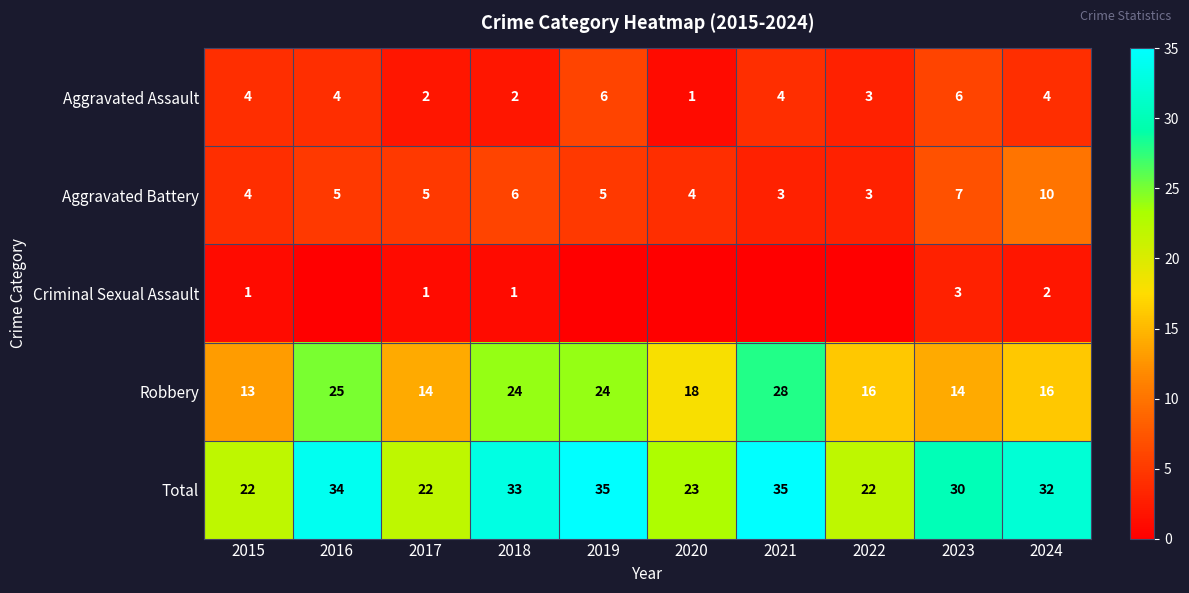

What is the lowest value of the Aggravated Battery series?

3